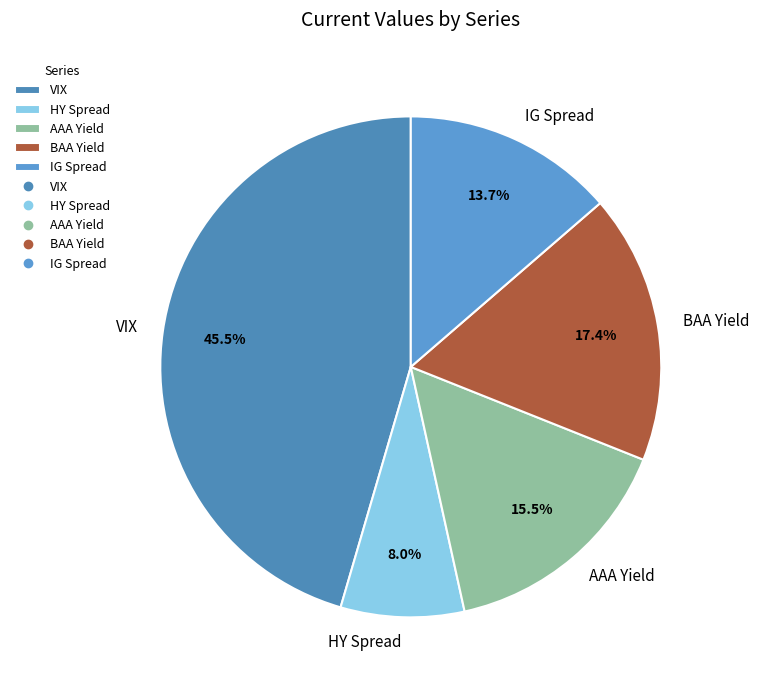

Is there any slice that represents more than half of the pie?

No